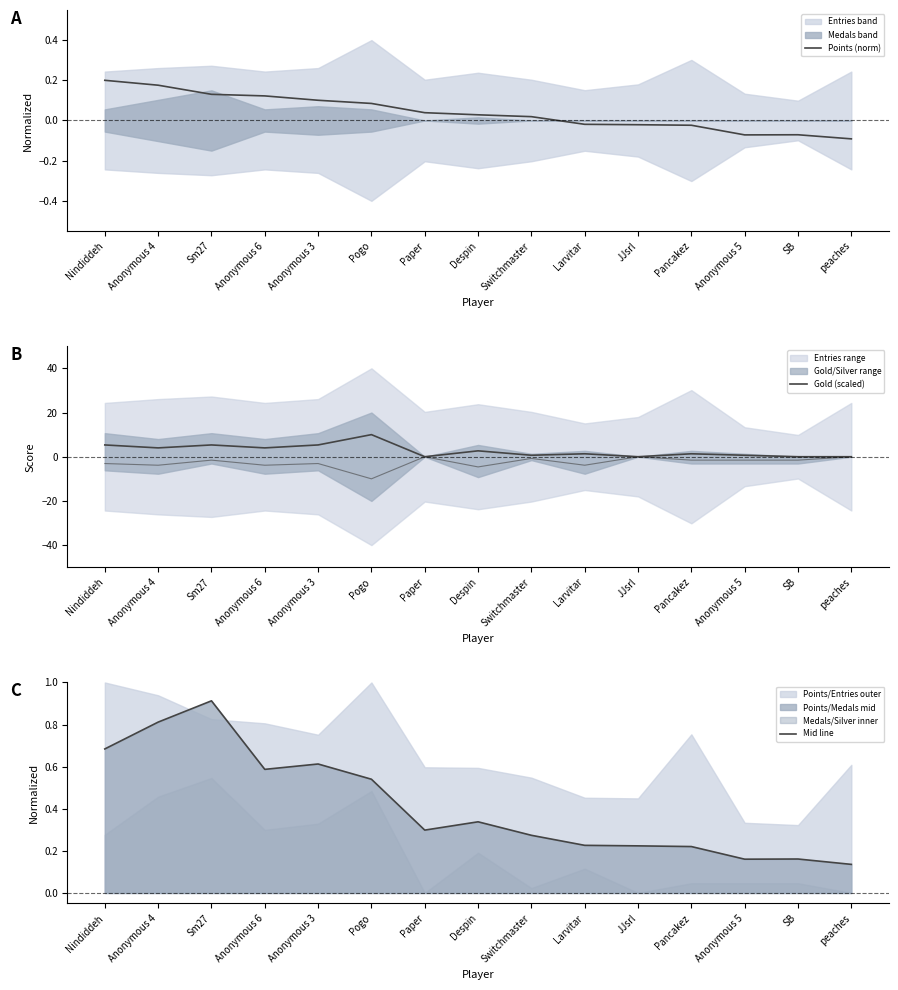

How many Mid line values are between 0 and 1?

15